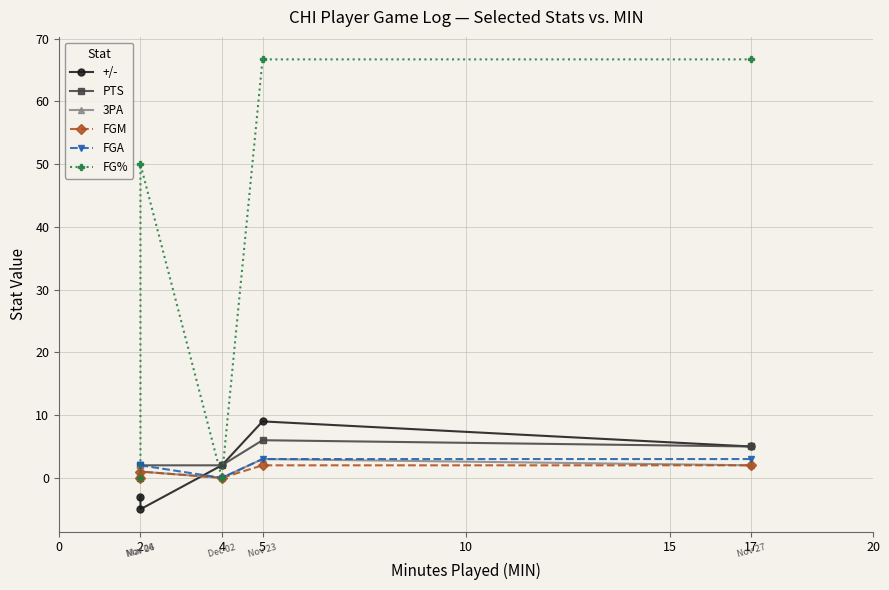

How many interior local peaks does the FGM series have?

1